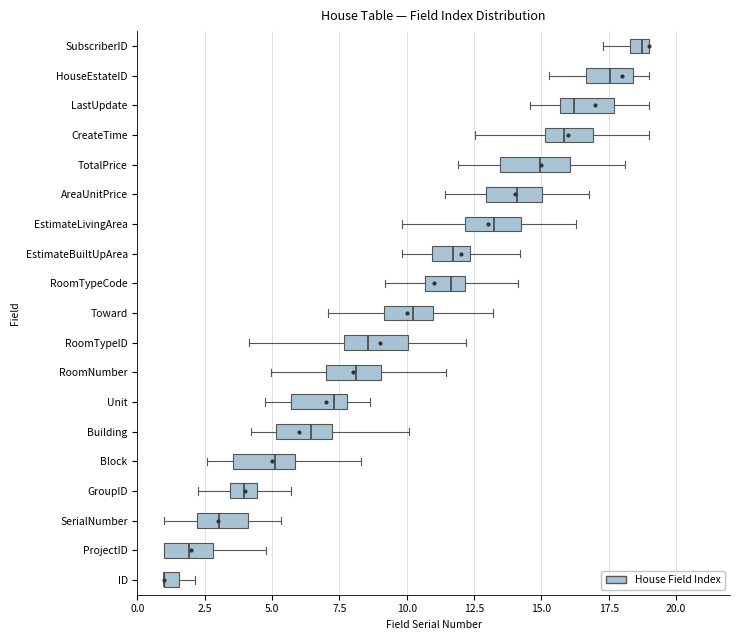

Where does the left whisker of the box for GroupID end on the x-axis? The values are not printed on the chart, so give them approximately, as read against the axis.

2.0